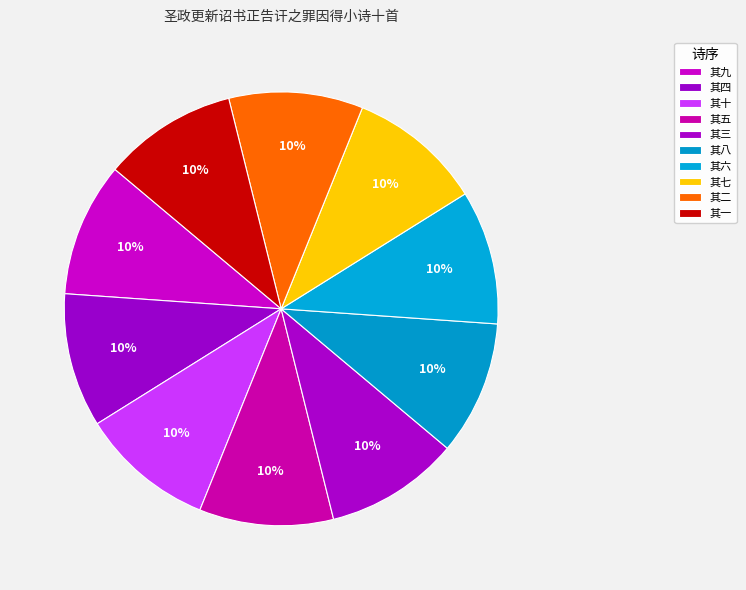

Does any single category account for the majority?

No